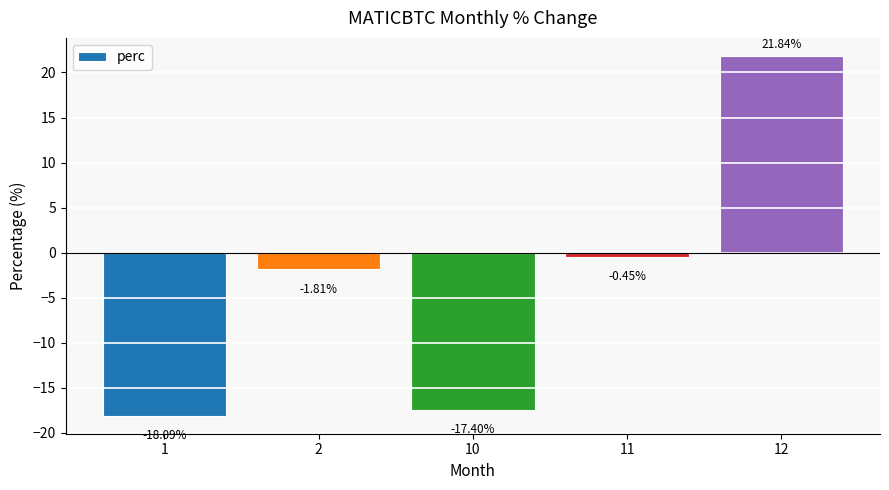

How many negative values are there?

4